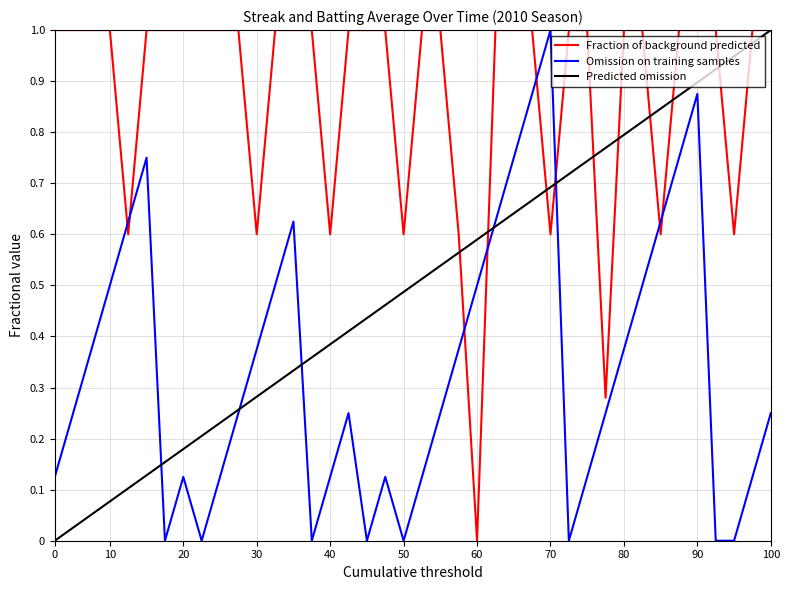

True or false: Fraction of background predicted and Omission on training samples cross at least once.

True